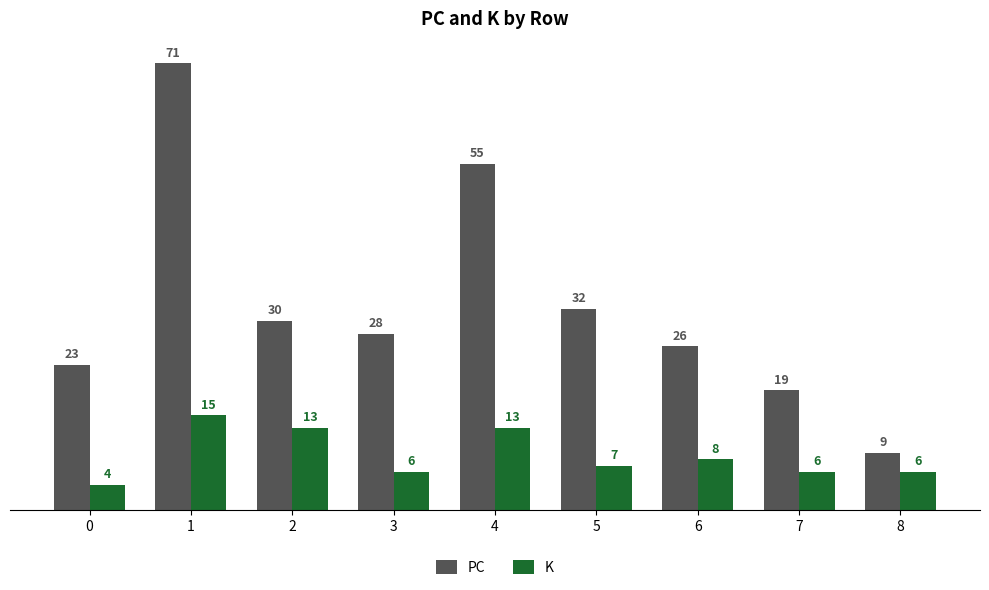

Does the chart contain any negative values?

No